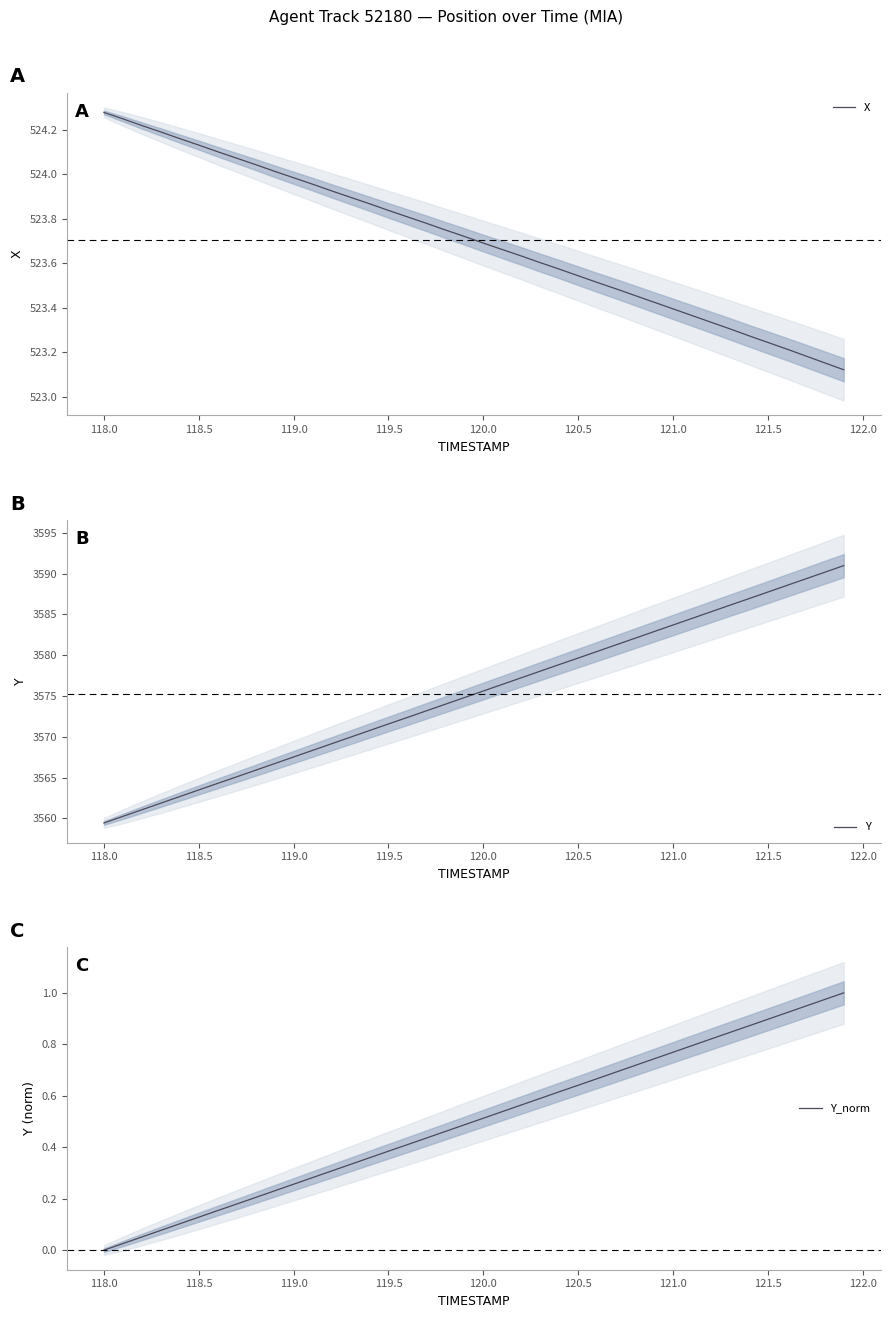

At which label does Y reach its minimum?

118.0